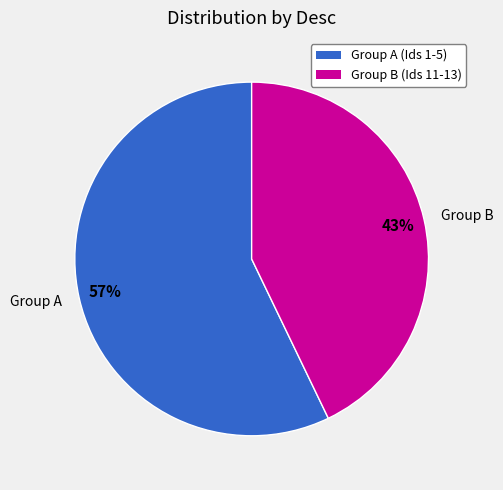

Which slice is the largest?

Group A